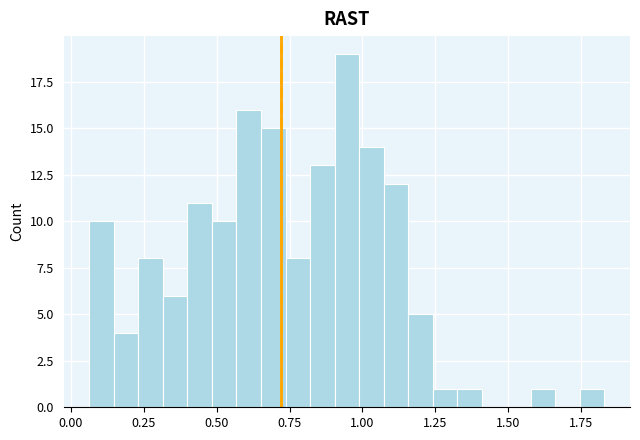

Around what value on the x-axis is the tallest bar? Give the approximate position of its centre, as read against the axis.

0.95